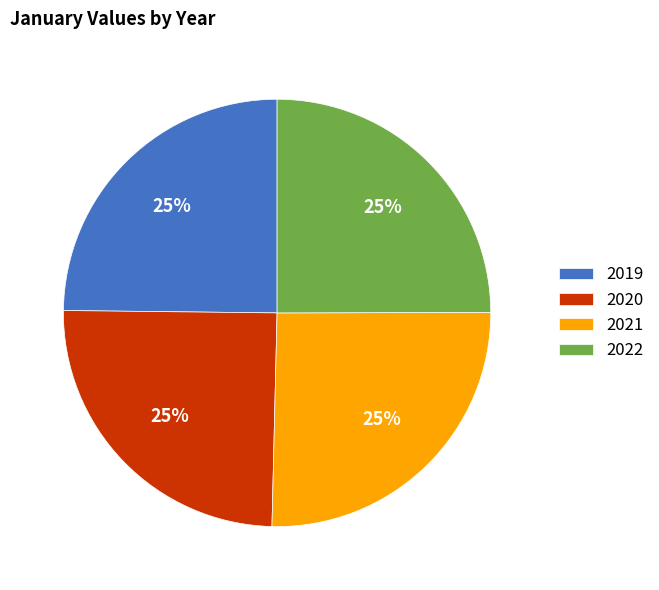

What is the ratio of the value at 2020 to the value at 2021?

1.0